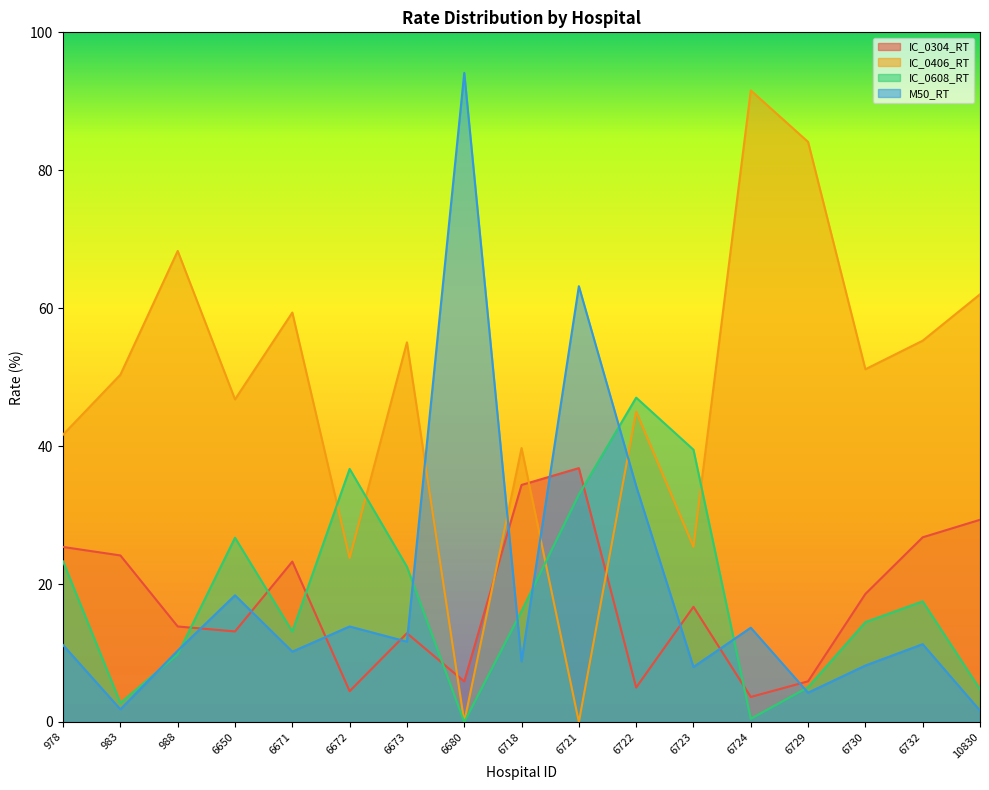

How many lines are shown in the chart?

4